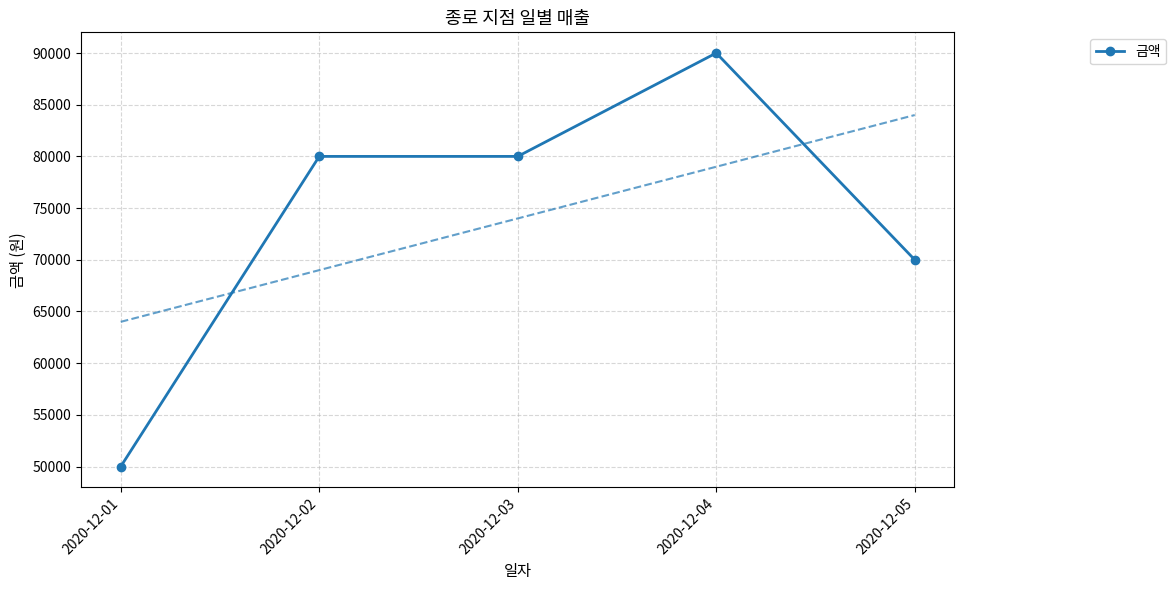

How many series are shown in this chart?

1